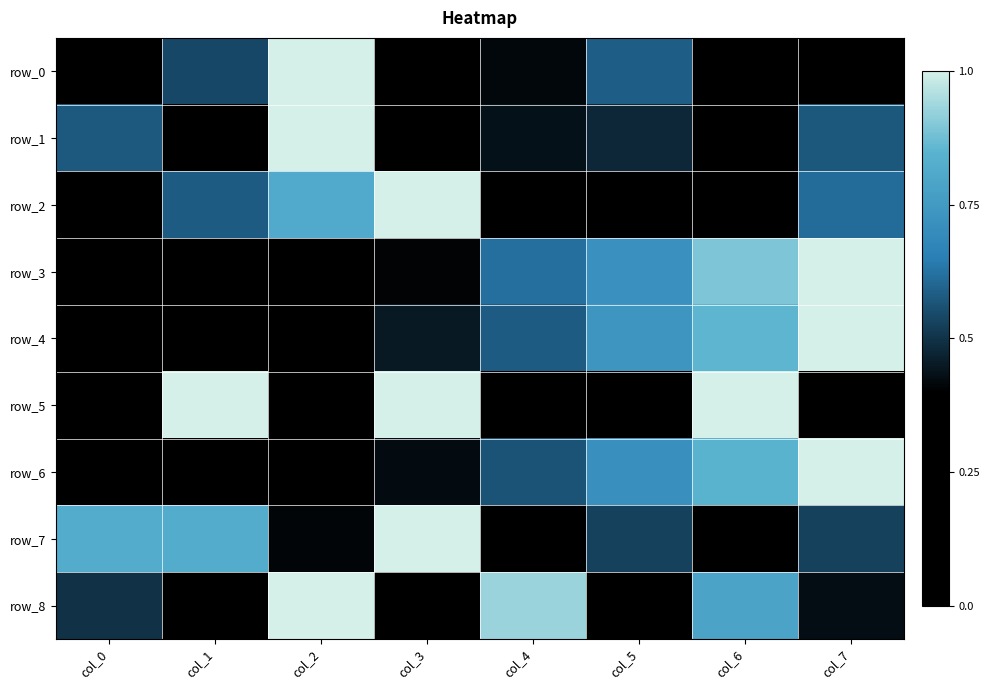

Is the value of row_3 at col_5 greater than the value of row_1 at col_1?

Yes